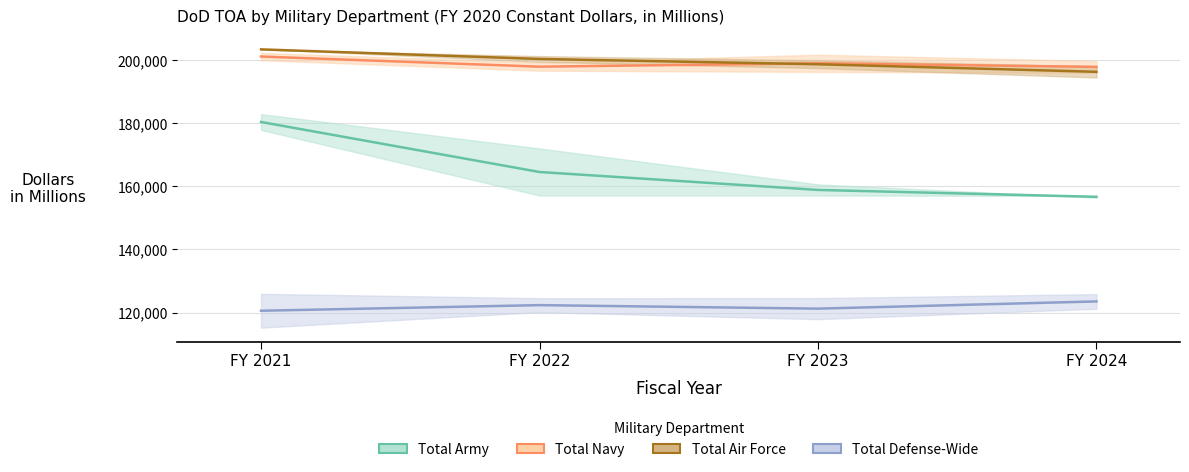

Read the Total Navy value at FY 2021.

201198.0